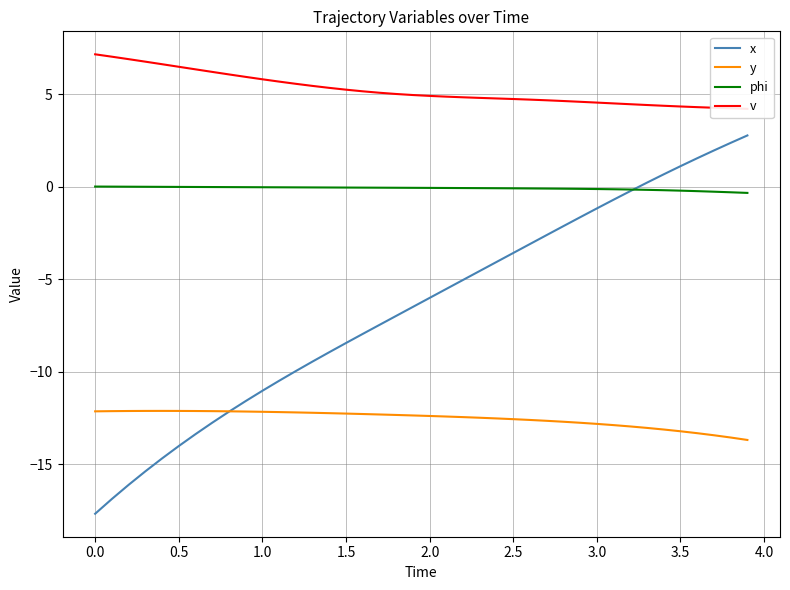

True or false: phi and y intersect in this chart.

False